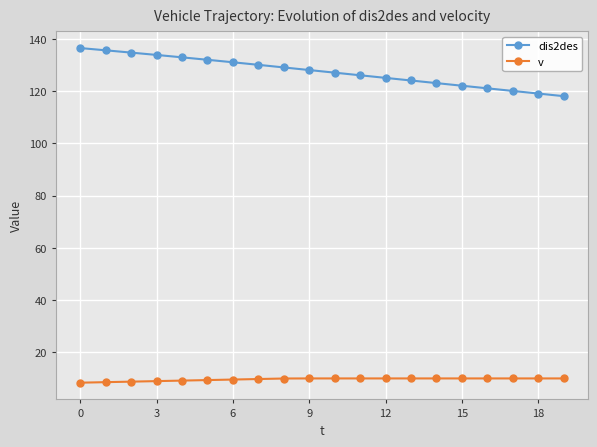

List the series in order of their overall mean, lowest first.

v, dis2des